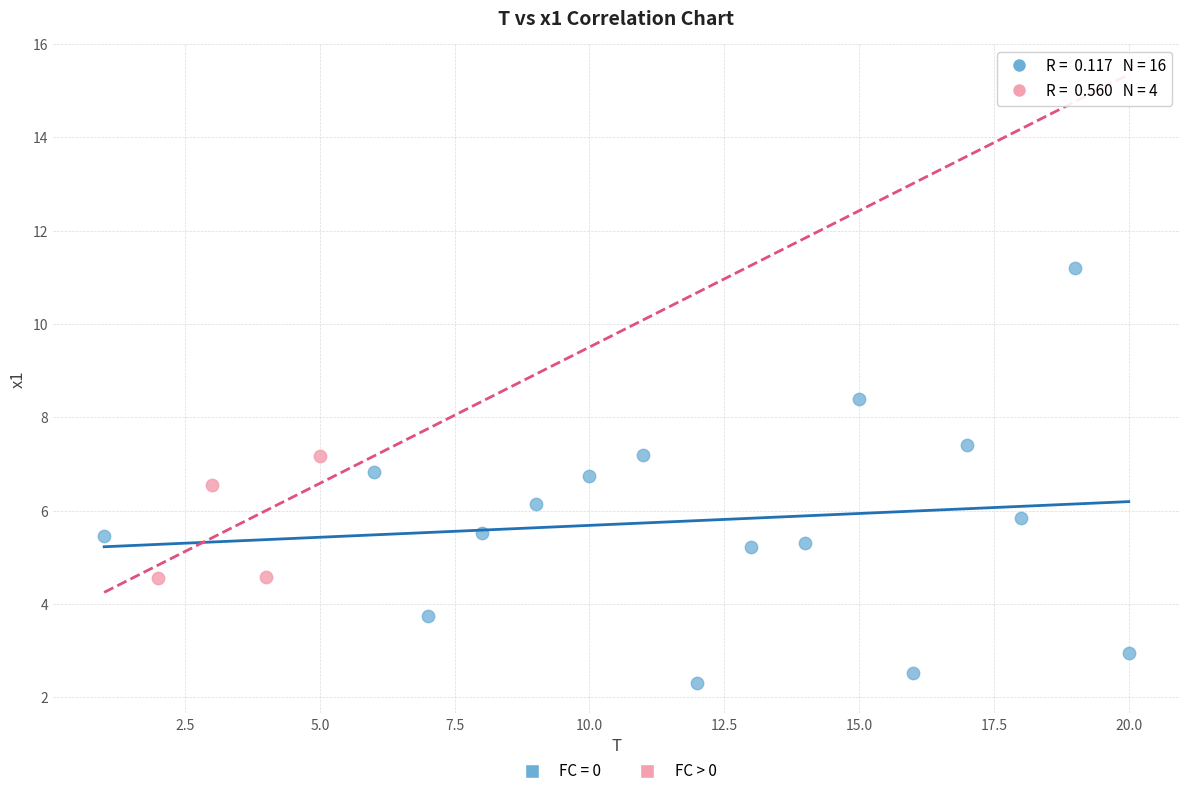

Which series contains the highest Y value?

FC = 0